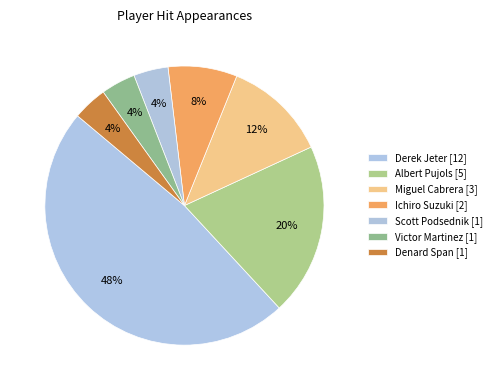

Which category has the smallest portion of the pie?

Scott Podsednik